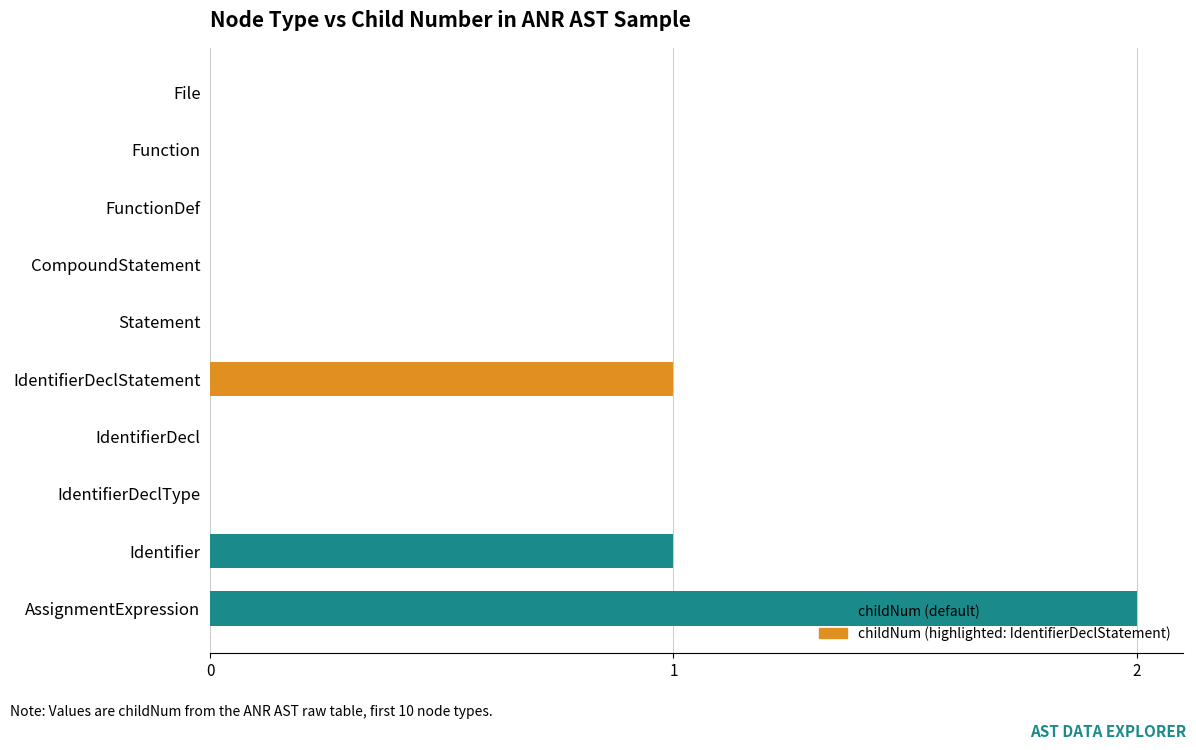

What is the change in value from File to IdentifierDeclStatement?

+1